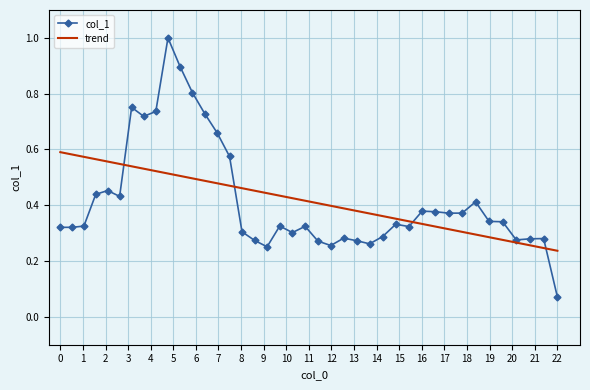

True or false: col_1 has more than 1 points higher than both neighbors.

True